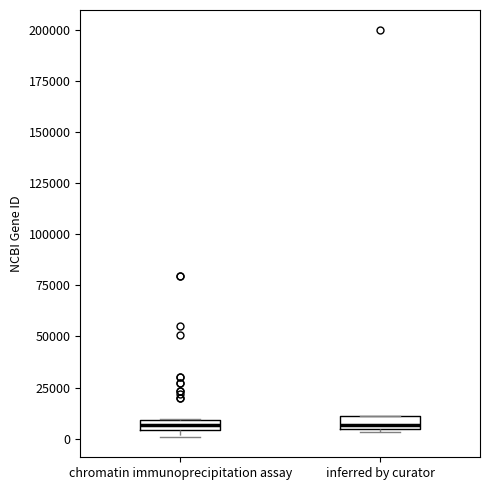

Where is the upper edge of the box for inferred by curator on the y-axis? The values are not printed on the chart, so give them approximately, as read against the axis.

10000